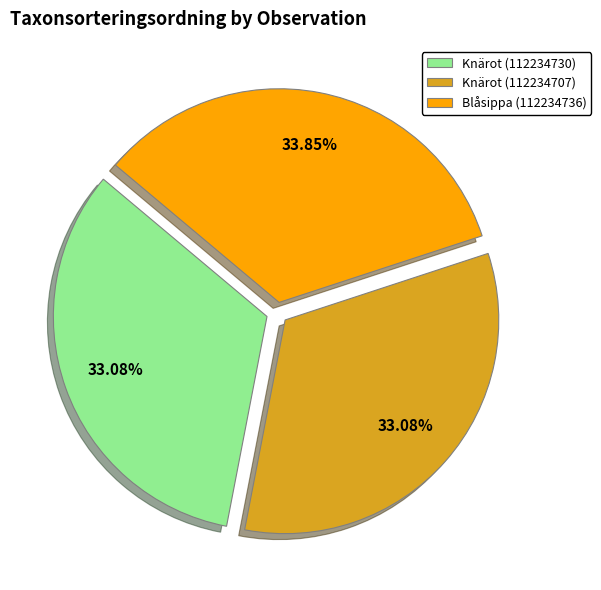

What portion of the pie excludes Blåsippa (112234736)?

66.2%